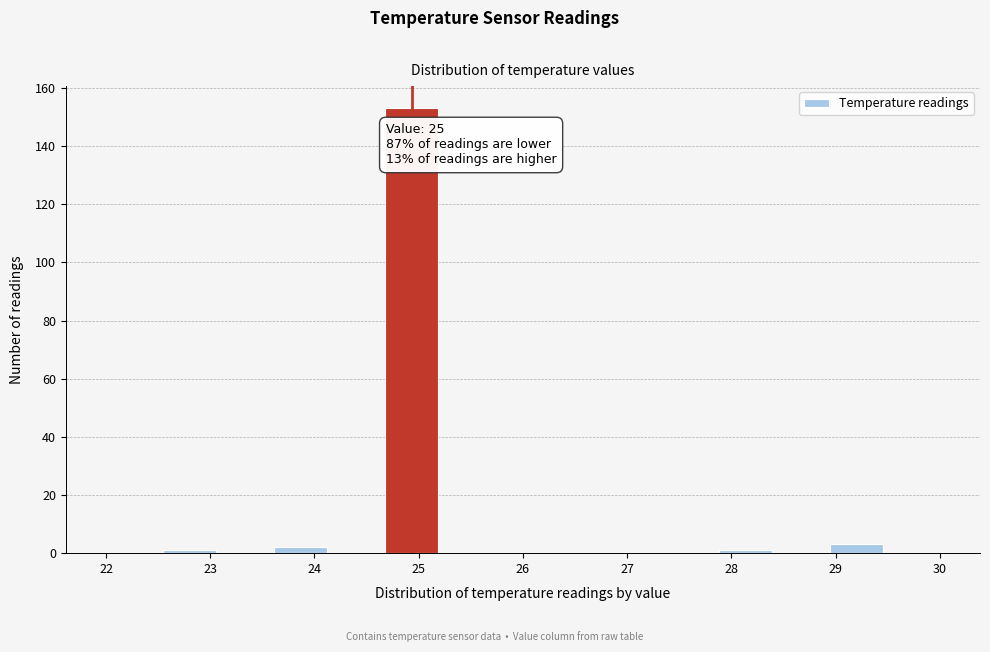

Over which range of the x-axis is the bar tallest?

24.7 to 25.2